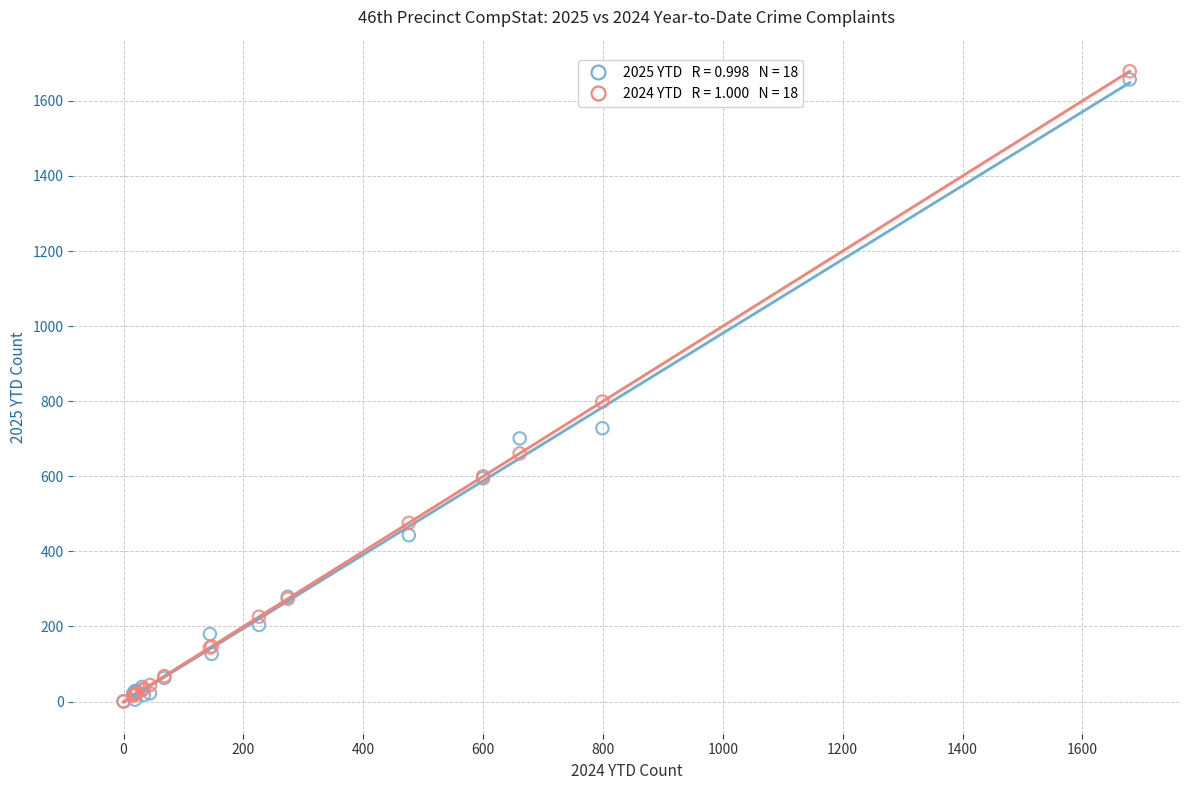

Across all series, what Y value is closest to 839?

799